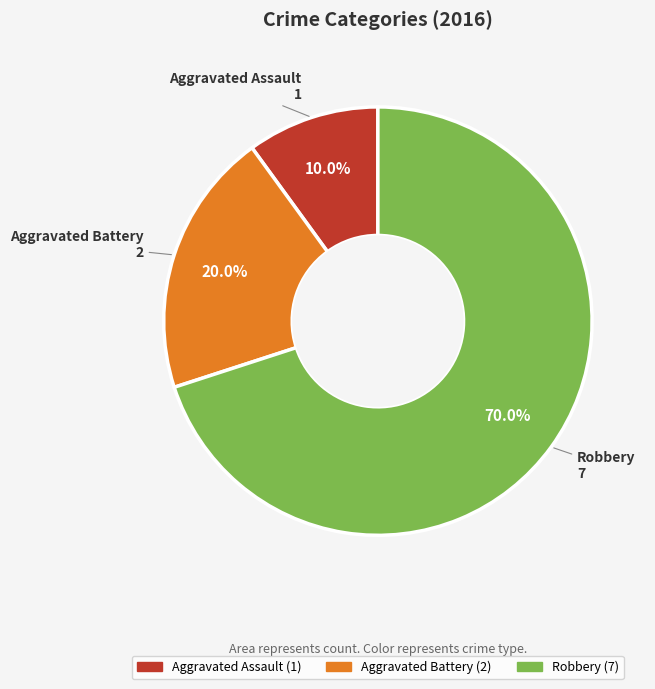

Is it true that Aggravated Battery is 20% of the pie?

True